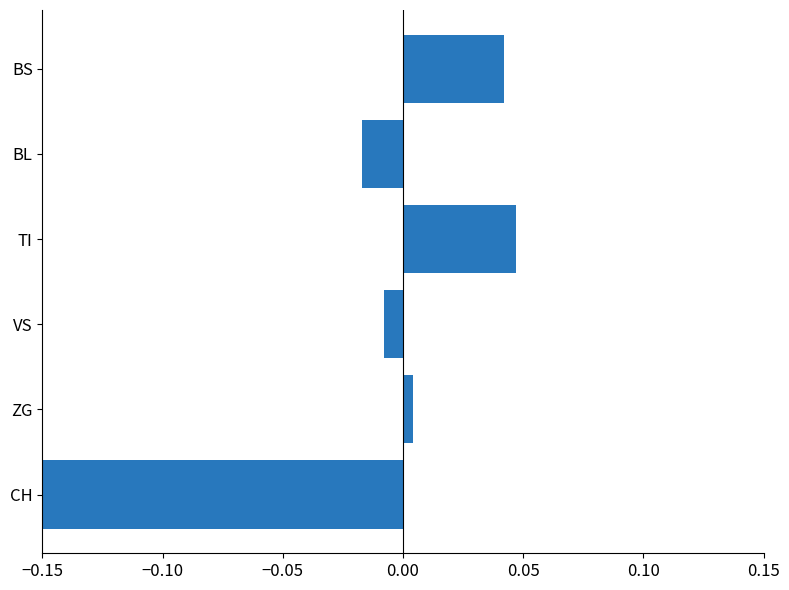

Which category has the lowest value across all series?

CH